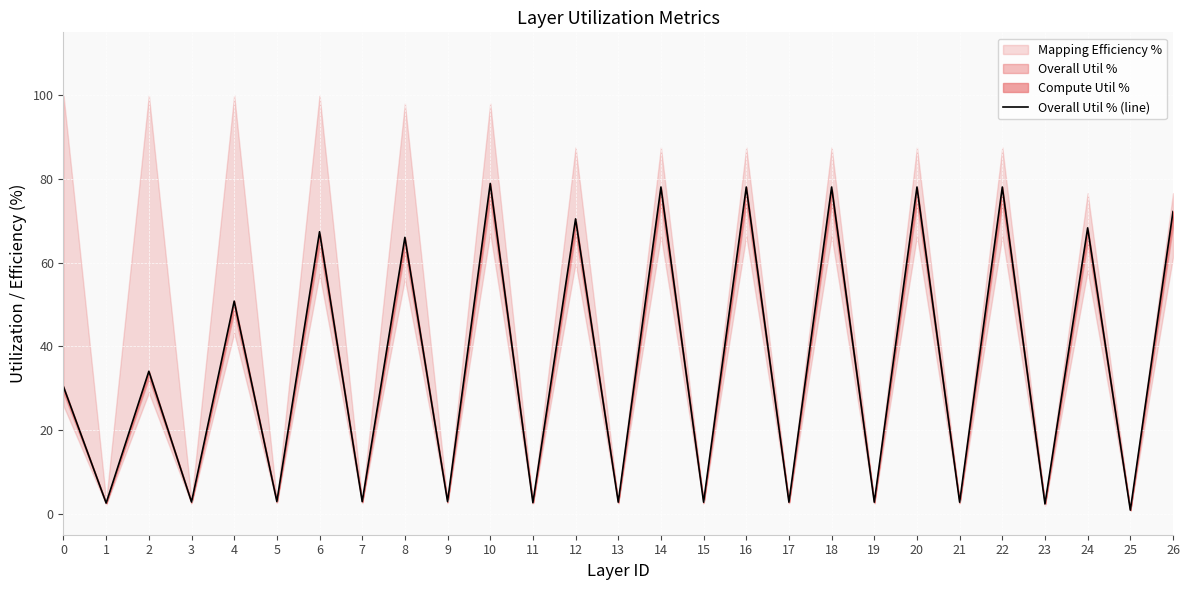

At which category does the data reach its first local peak?

2